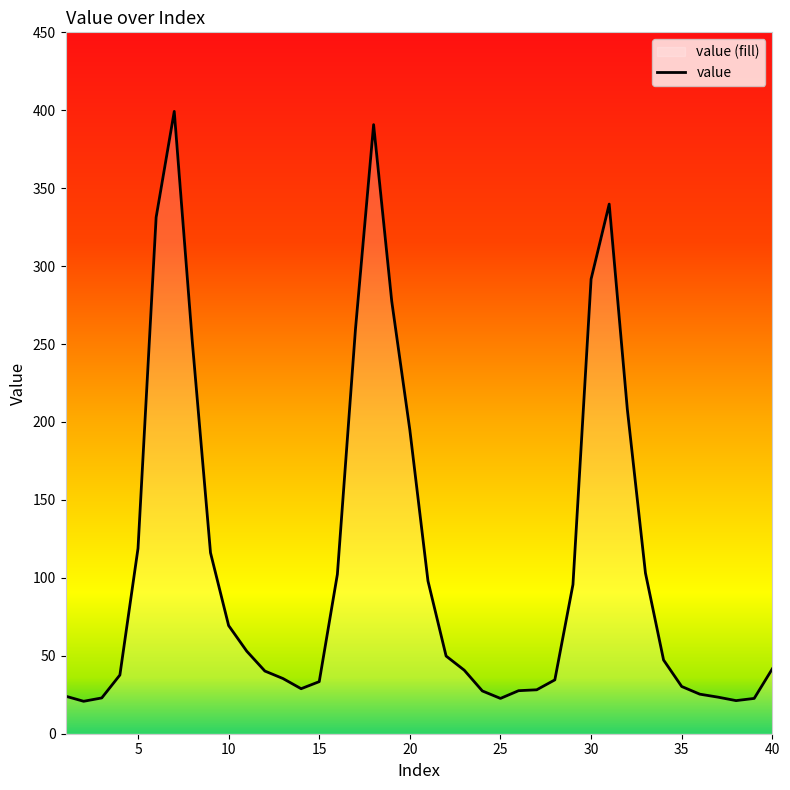

What is the maximum value shown in the chart?

399.3